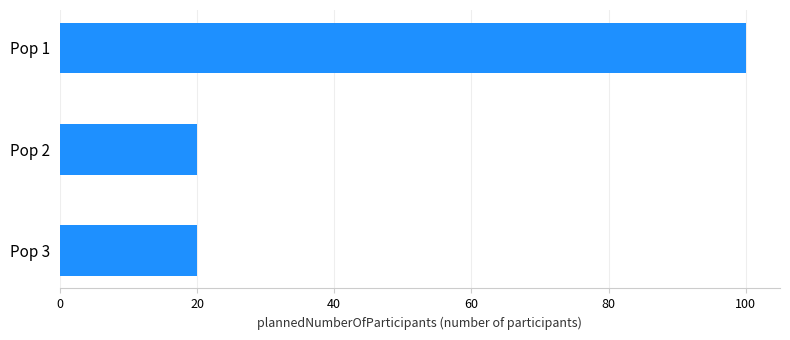

What is the minimum value shown in the chart?

20